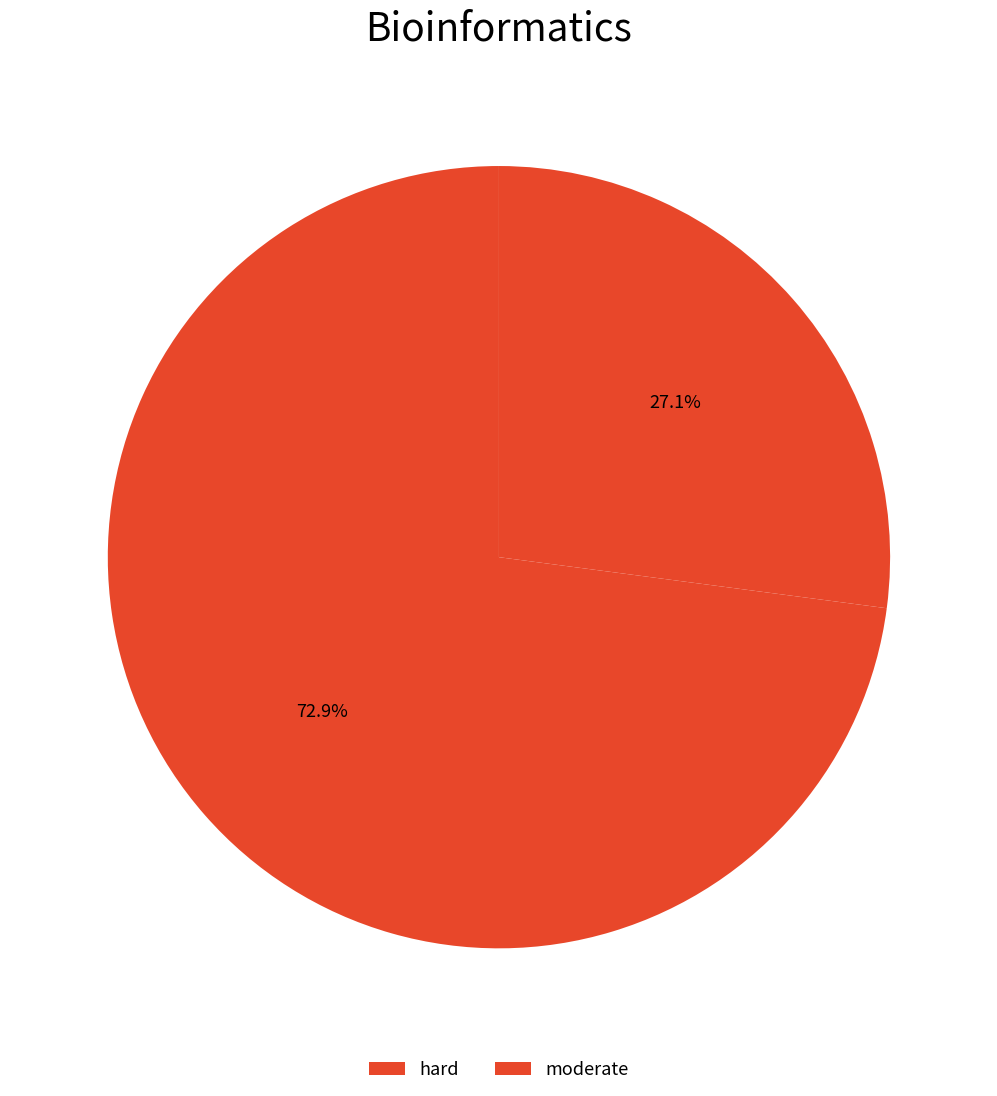

What percentage is the hard slice, to the nearest percent?

73%